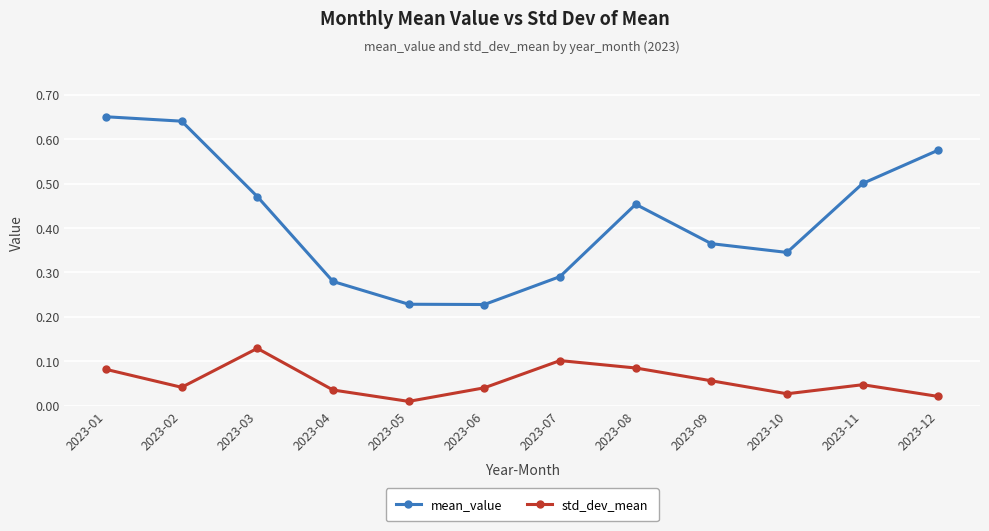

True or false: mean_value has a value of 0.5 at 2023-03.

True